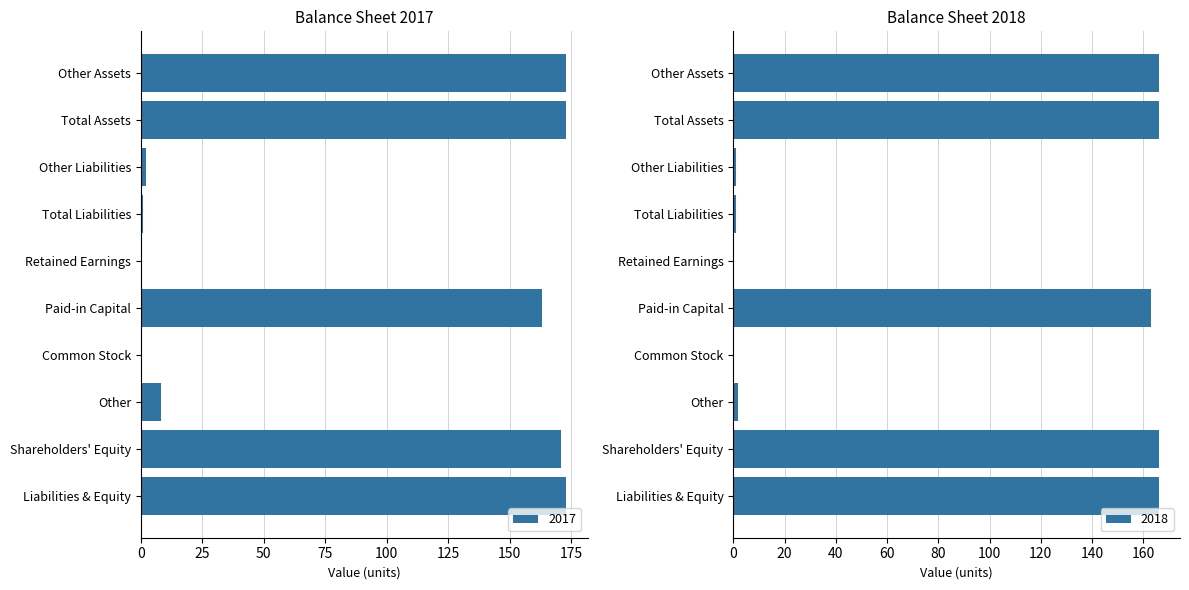

Where is 2018 nearest to the value 83?

Paid-in Capital